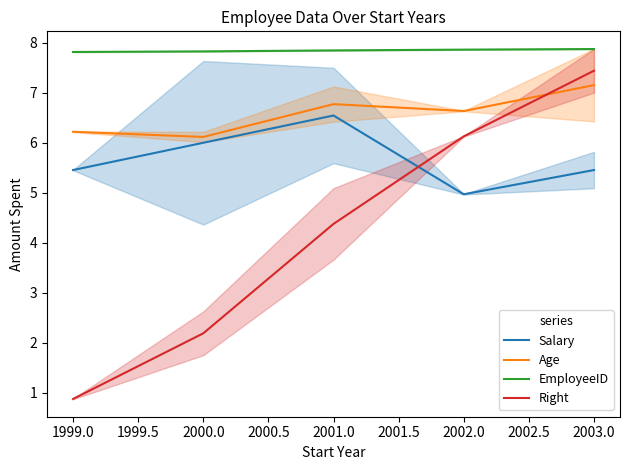

List the series in order of their overall mean, highest first.

EmployeeID, Age, Salary, Right